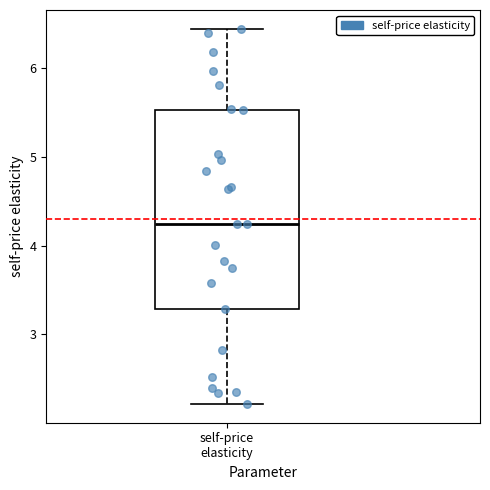

Where does the median line of the box for self-price elasticity sit on the y-axis? The values are not printed on the chart, so give them approximately, as read against the axis.

4.2